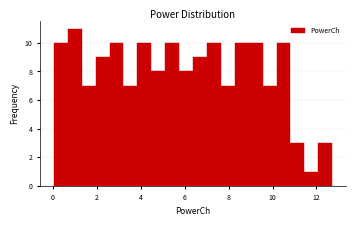

Read against the x-axis, roughly where is the centre of the tallest bar?

1.0